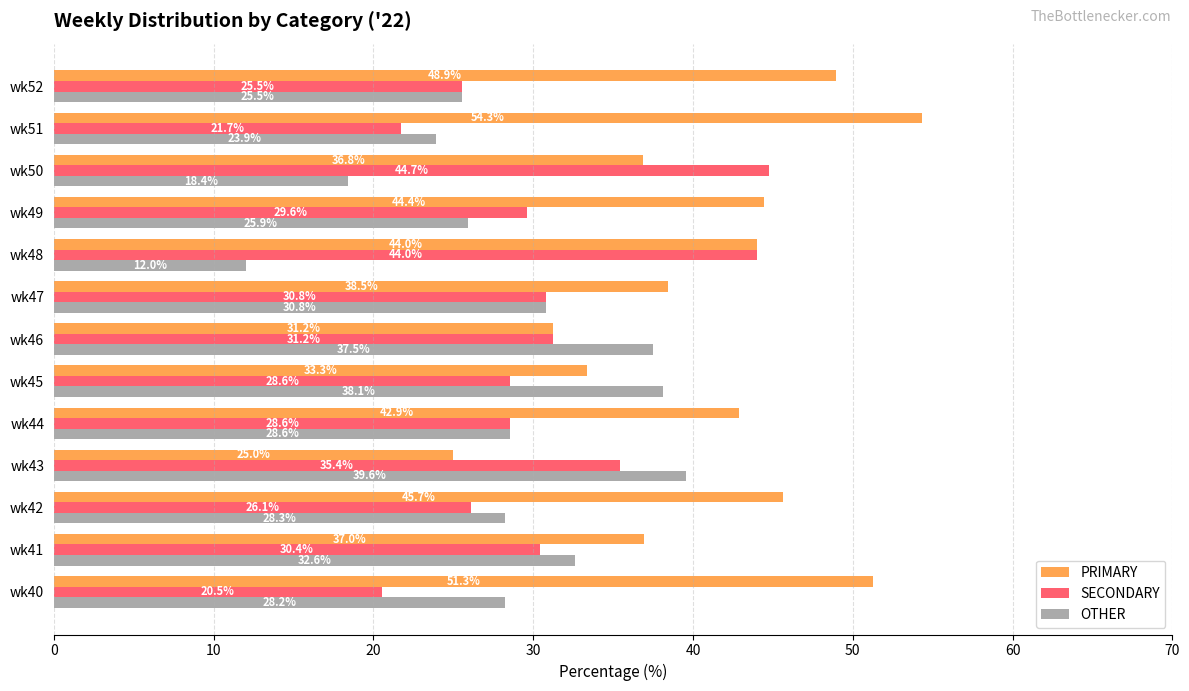

What is the difference between the second highest and minimum values in the PRIMARY series?

26.3